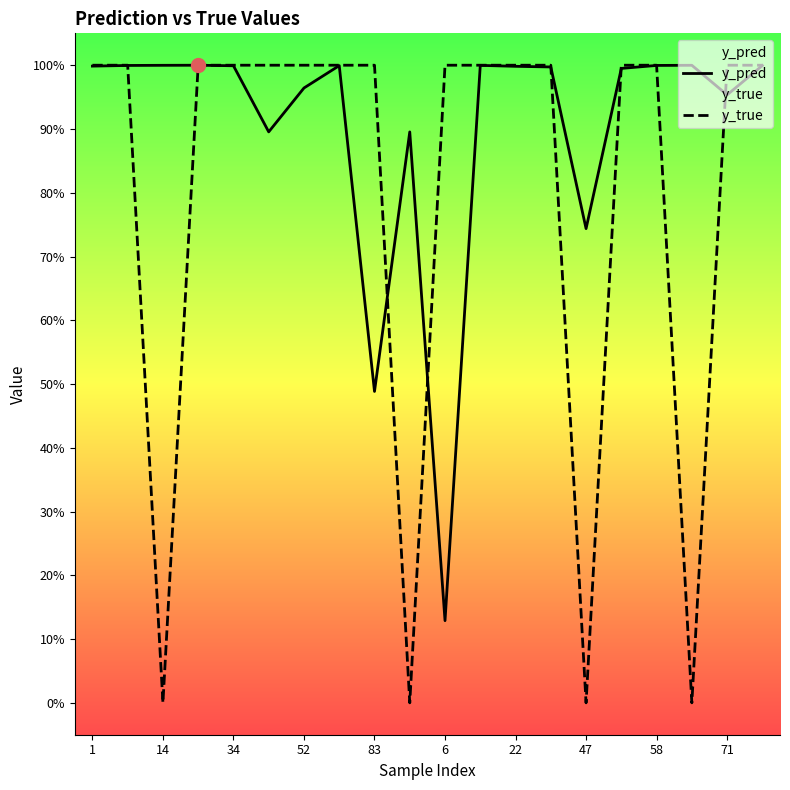

Which series has the widest spread of Y values?

y_true